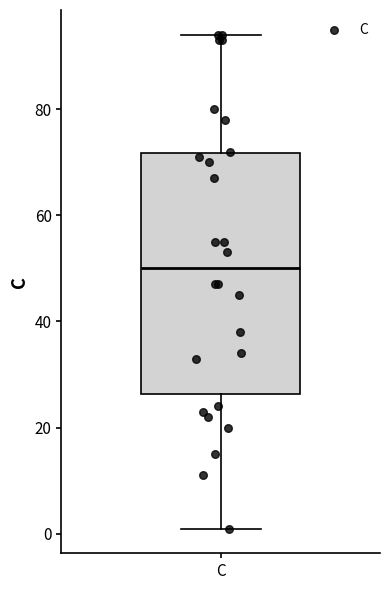

Transcribe this box plot: give where the median line is, the range the box spans, and where the two whiskers end, as read against the y-axis. The values are not printed on the chart, so give them approximately, as read against the axis.

median 50, box 26 to 72, whiskers 2 to 94